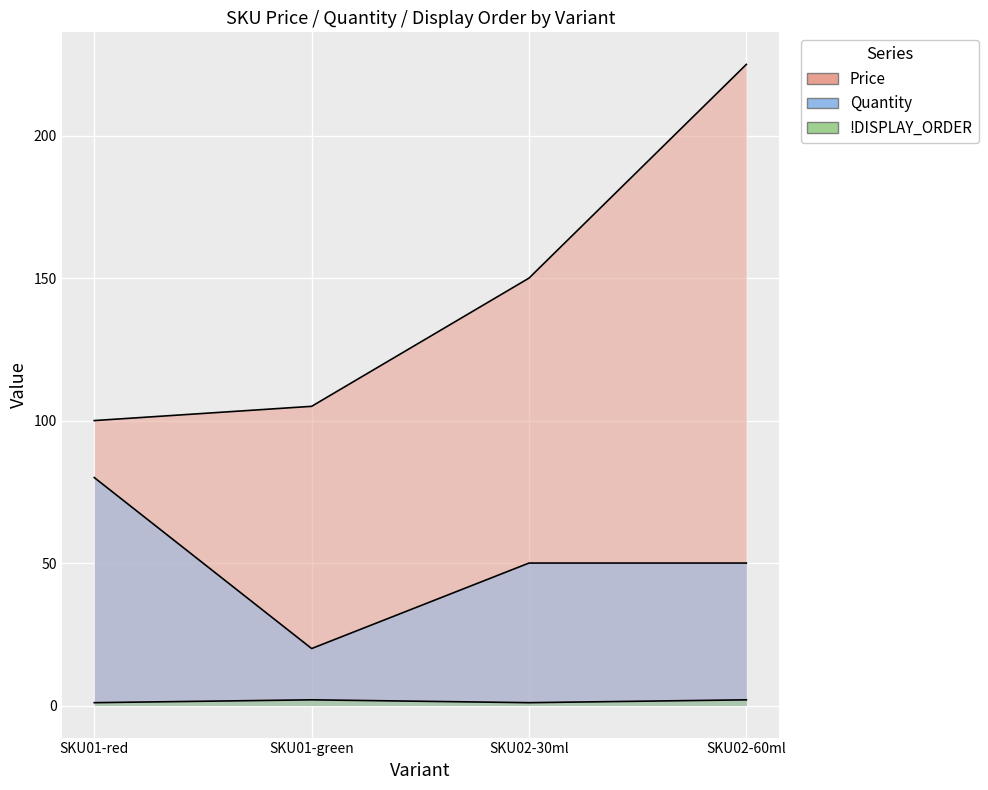

Rank the series at SKU02-60ml from lowest to highest value.

!DISPLAY_ORDER, Quantity, Price